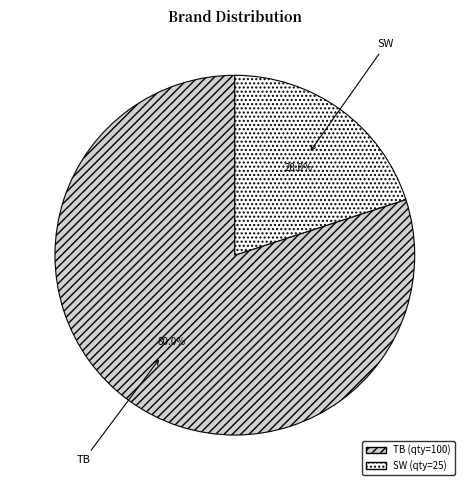

To the nearest percent, what portion does SW represent?

20%